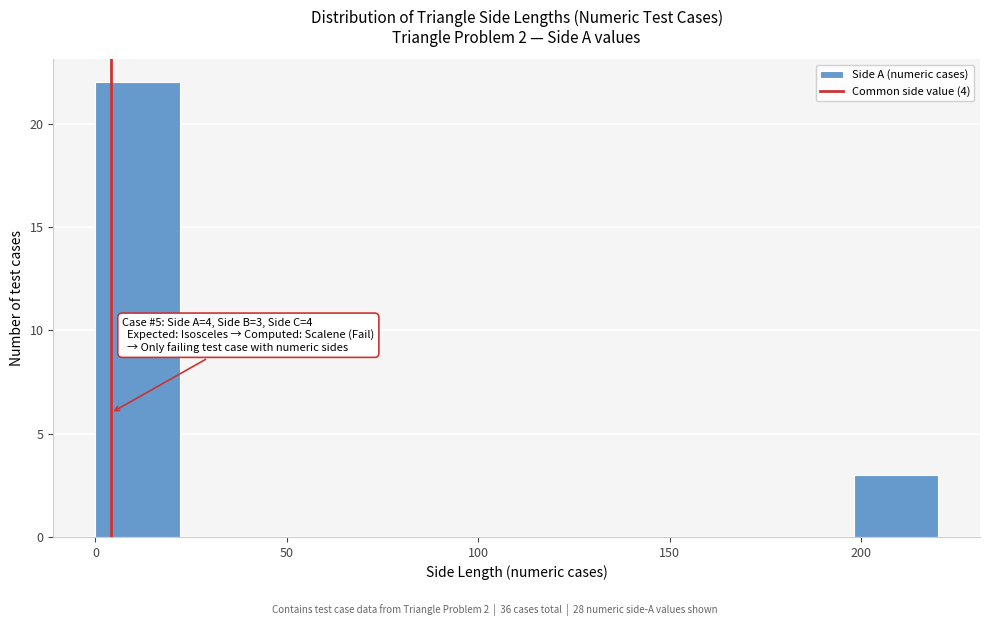

Which range on the x-axis has the tallest bar?

0 to 22